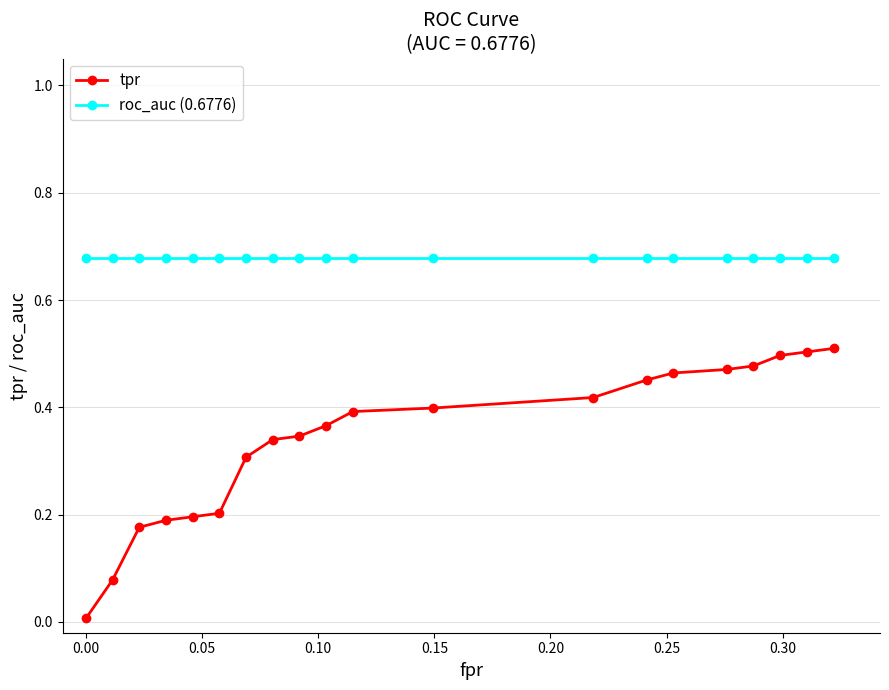

Which series has the largest range (max minus min)?

tpr